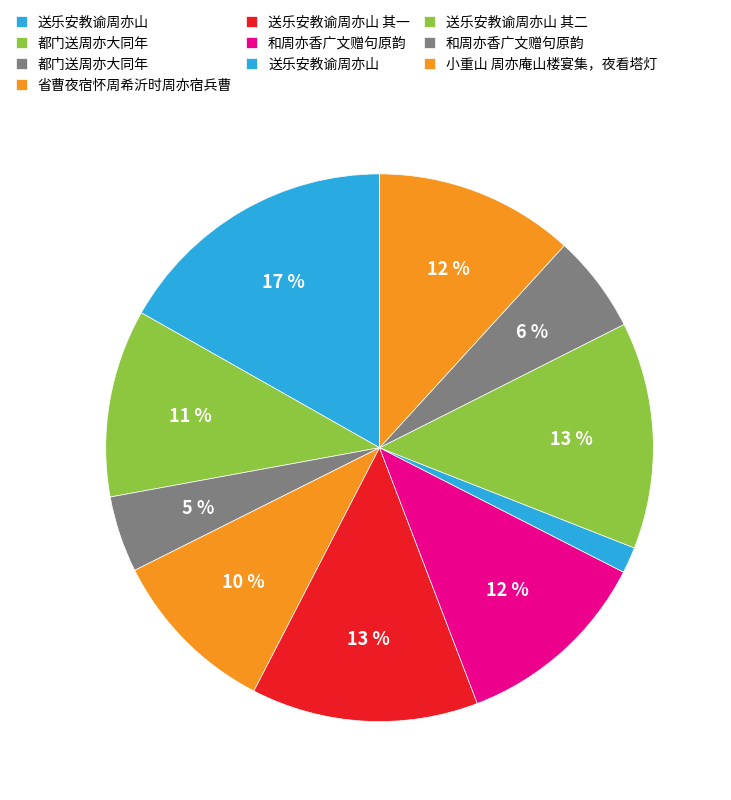

How many slices are in this pie chart?

10